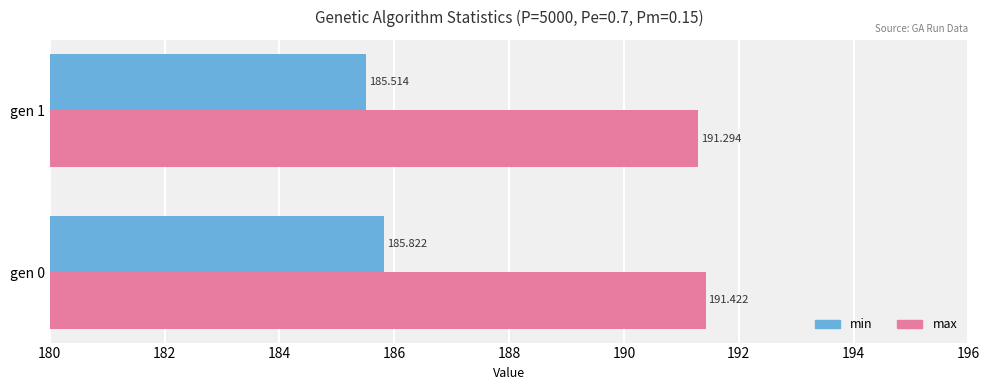

Rank the series by their maximum value, from lowest to highest.

min, max